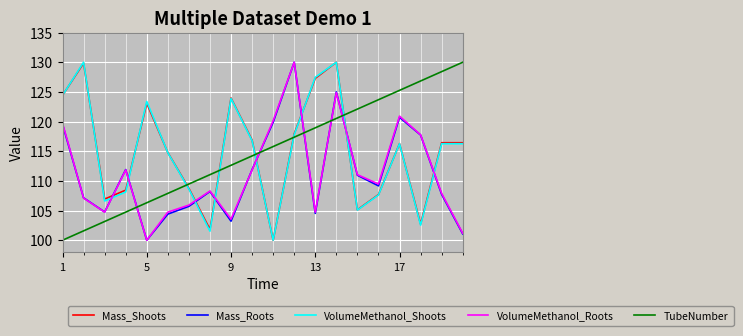

After their last crossing, which series has the higher values: TubeNumber or Mass_Roots?

TubeNumber